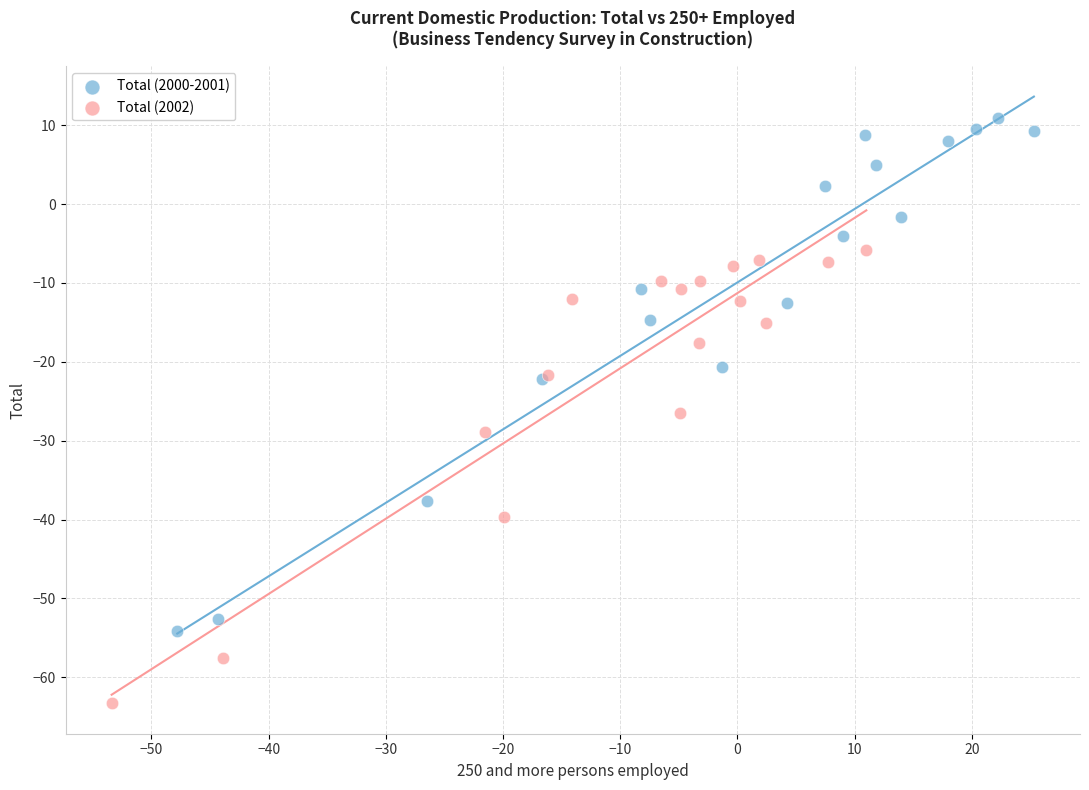

Which series has the widest spread of Y values?

Total (2000-2001)